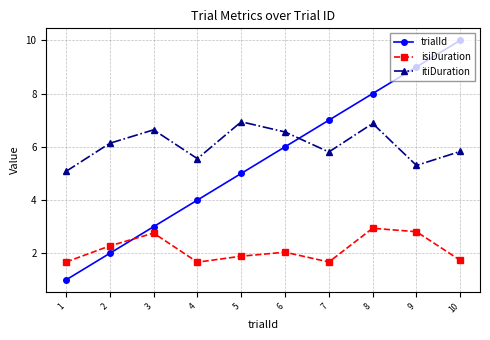

What is the average value of the itiDuration series?

6.1